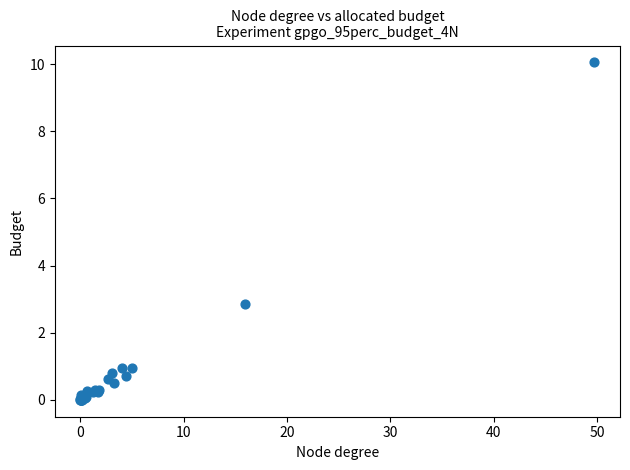

What Y value in the scatter plot is closest to 5?

2.9